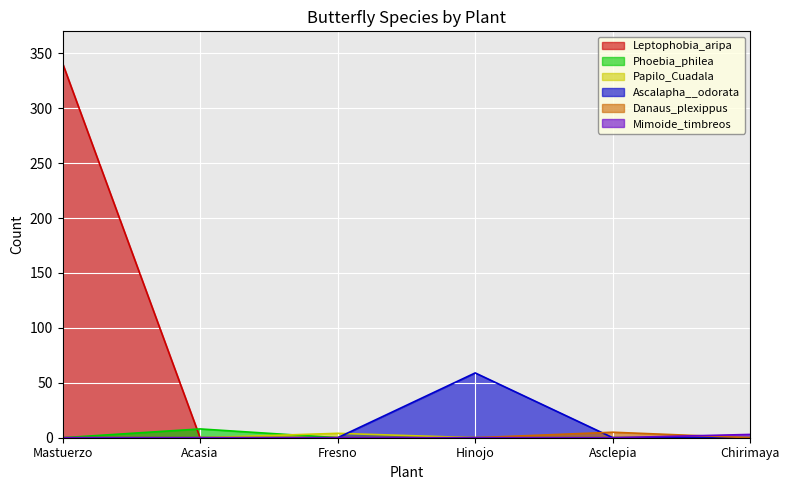

Reading left to right, what are all the values shown in this chart?

Leptophobia_aripa: Mastuerzo=341	Acasia=0	Fresno=0	Hinojo=0	Asclepia=0	Chirimaya=0
Phoebia_philea: Mastuerzo=0	Acasia=8	Fresno=0	Hinojo=0	Asclepia=0	Chirimaya=0
Papilo_Cuadala: Mastuerzo=0	Acasia=0	Fresno=4	Hinojo=0	Asclepia=0	Chirimaya=0
Ascalapha__odorata: Mastuerzo=0	Acasia=0	Fresno=0	Hinojo=59	Asclepia=0	Chirimaya=0
Danaus_plexippus: Mastuerzo=0	Acasia=0	Fresno=0	Hinojo=0	Asclepia=5	Chirimaya=0
Mimoide_timbreos: Mastuerzo=0	Acasia=0	Fresno=0	Hinojo=0	Asclepia=0	Chirimaya=3